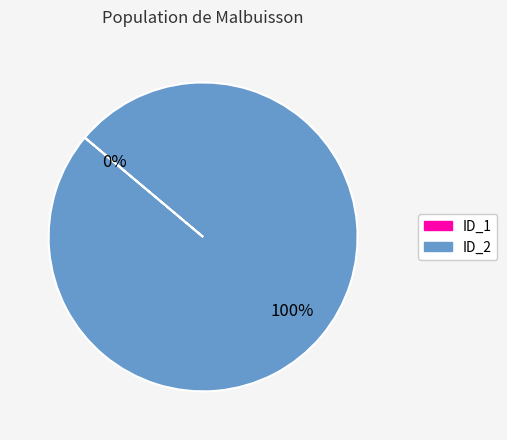

Rank the categories by value from lowest to highest.

ID_1, ID_2